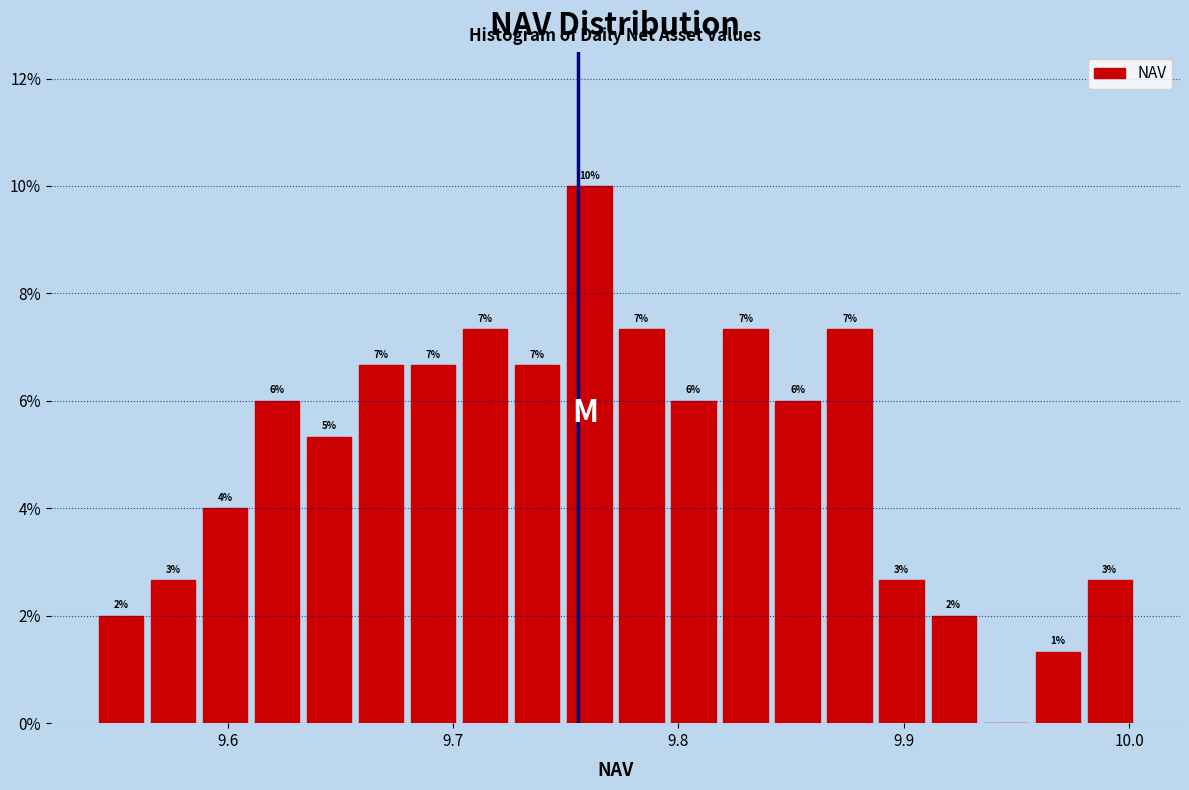

Read against the x-axis, roughly where is the centre of the tallest bar?

9.76